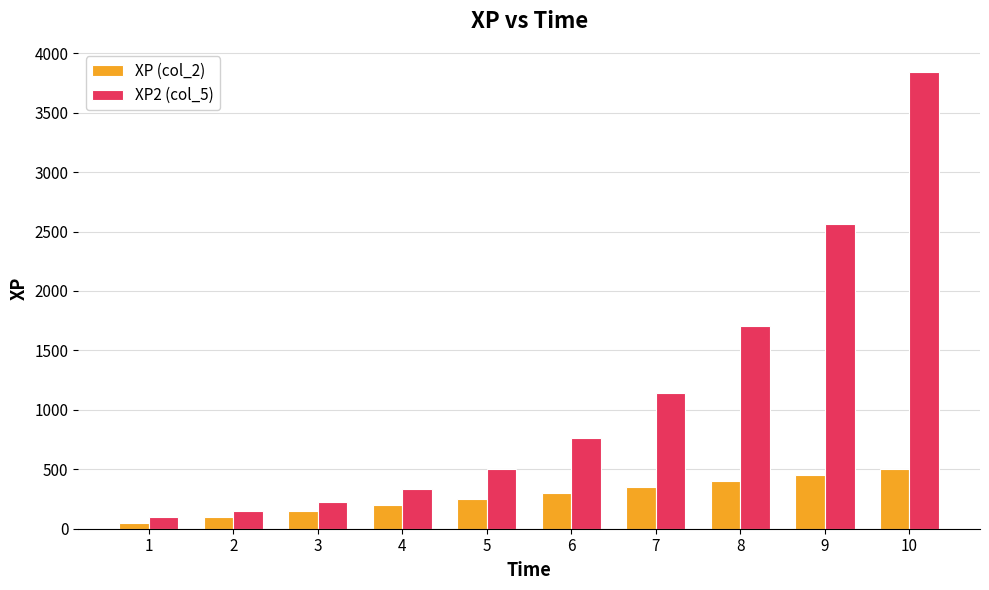

Between 2 and 5, which series saw the biggest shift?

XP2 (col_5)